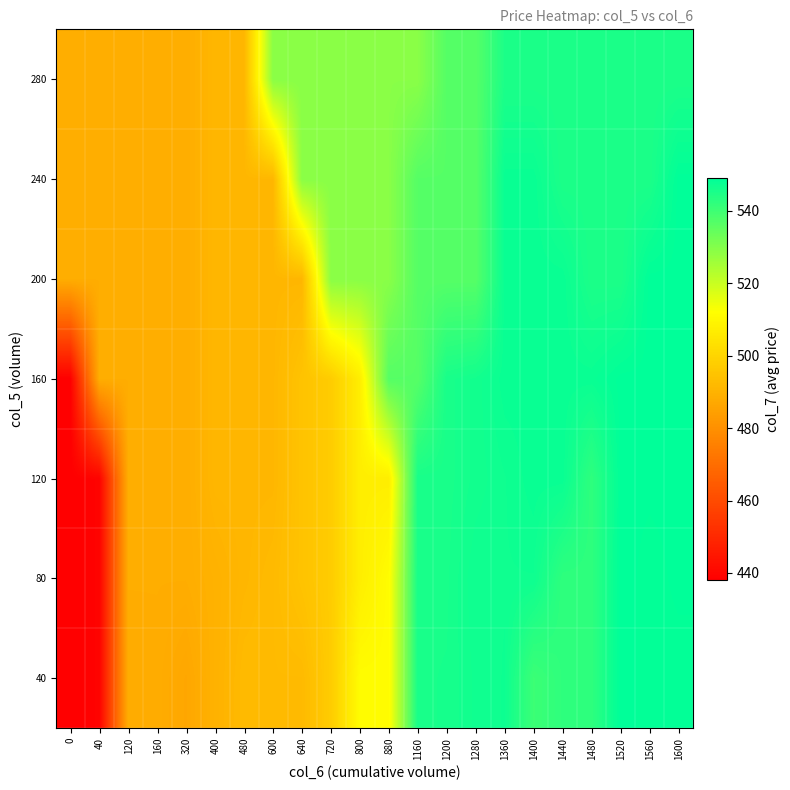

Reading left to right, list all the values displayed in this chart.

row_0: 0=438.1	40=439.1	120=488.1	160=488.3	320=486.6	400=489.8	480=492.3	600=492.3	640=492.3	720=497.4	800=511.4	880=511.4	1160=545.7	1200=545.8	1280=546.7	1360=547.1	1400=540.5	1440=542.4	1480=542.4	1520=549.2	1560=548.4	1600=548.4
row_1: 0=438.1	40=439.1	120=488.5	160=488.5	320=488.5	400=489.8	480=491.3	600=492.3	640=494.8	720=497.4	800=507.2	880=511.4	1160=545.6	1200=545.6	1280=547.0	1360=547.0	1400=547.0	1440=542.4	1480=542.4	1520=549.2	1560=548.4	1600=549.0
row_2: 0=438.1	40=439.1	120=488.5	160=488.5	320=488.5	400=491.3	480=491.3	600=491.3	640=494.8	720=497.4	800=507.2	880=507.2	1160=545.6	1200=545.5	1280=546.3	1360=547.0	1400=547.8	1440=547.8	1480=542.4	1520=549.0	1560=549.0	1600=549.0
row_3: 0=438.1	40=488.5	120=488.5	160=488.5	320=488.5	400=491.3	480=491.3	600=491.3	640=494.8	720=497.4	800=507.2	880=536.7	1160=536.7	1200=545.5	1280=546.3	1360=547.8	1400=547.8	1440=547.8	1480=547.8	1520=549.0	1560=549.0	1600=549.0
row_4: 0=488.5	40=488.5	120=488.5	160=488.5	320=488.5	400=491.3	480=491.3	600=491.3	640=491.3	720=529.2	800=529.2	880=529.2	1160=536.7	1200=536.7	1280=536.7	1360=547.8	1400=547.8	1440=547.8	1480=545.0	1520=545.0	1560=549.0	1600=549.0
row_5: 0=488.5	40=488.5	120=488.5	160=488.5	320=488.5	400=491.3	480=491.3	600=491.3	640=529.2	720=529.2	800=529.2	880=529.2	1160=536.7	1200=536.7	1280=536.7	1360=547.8	1400=547.8	1440=545.0	1480=545.0	1520=545.0	1560=545.0	1600=549.0
row_6: 0=488.5	40=488.5	120=488.5	160=488.5	320=488.5	400=491.3	480=491.3	600=529.2	640=529.2	720=529.2	800=529.2	880=529.2	1160=529.2	1200=536.7	1280=536.7	1360=545.0	1400=545.0	1440=545.0	1480=545.0	1520=545.0	1560=545.0	1600=545.0